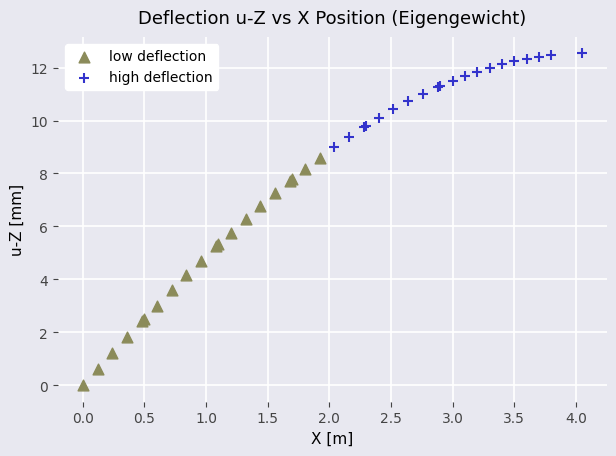

Which series has the widest spread of Y values?

low deflection